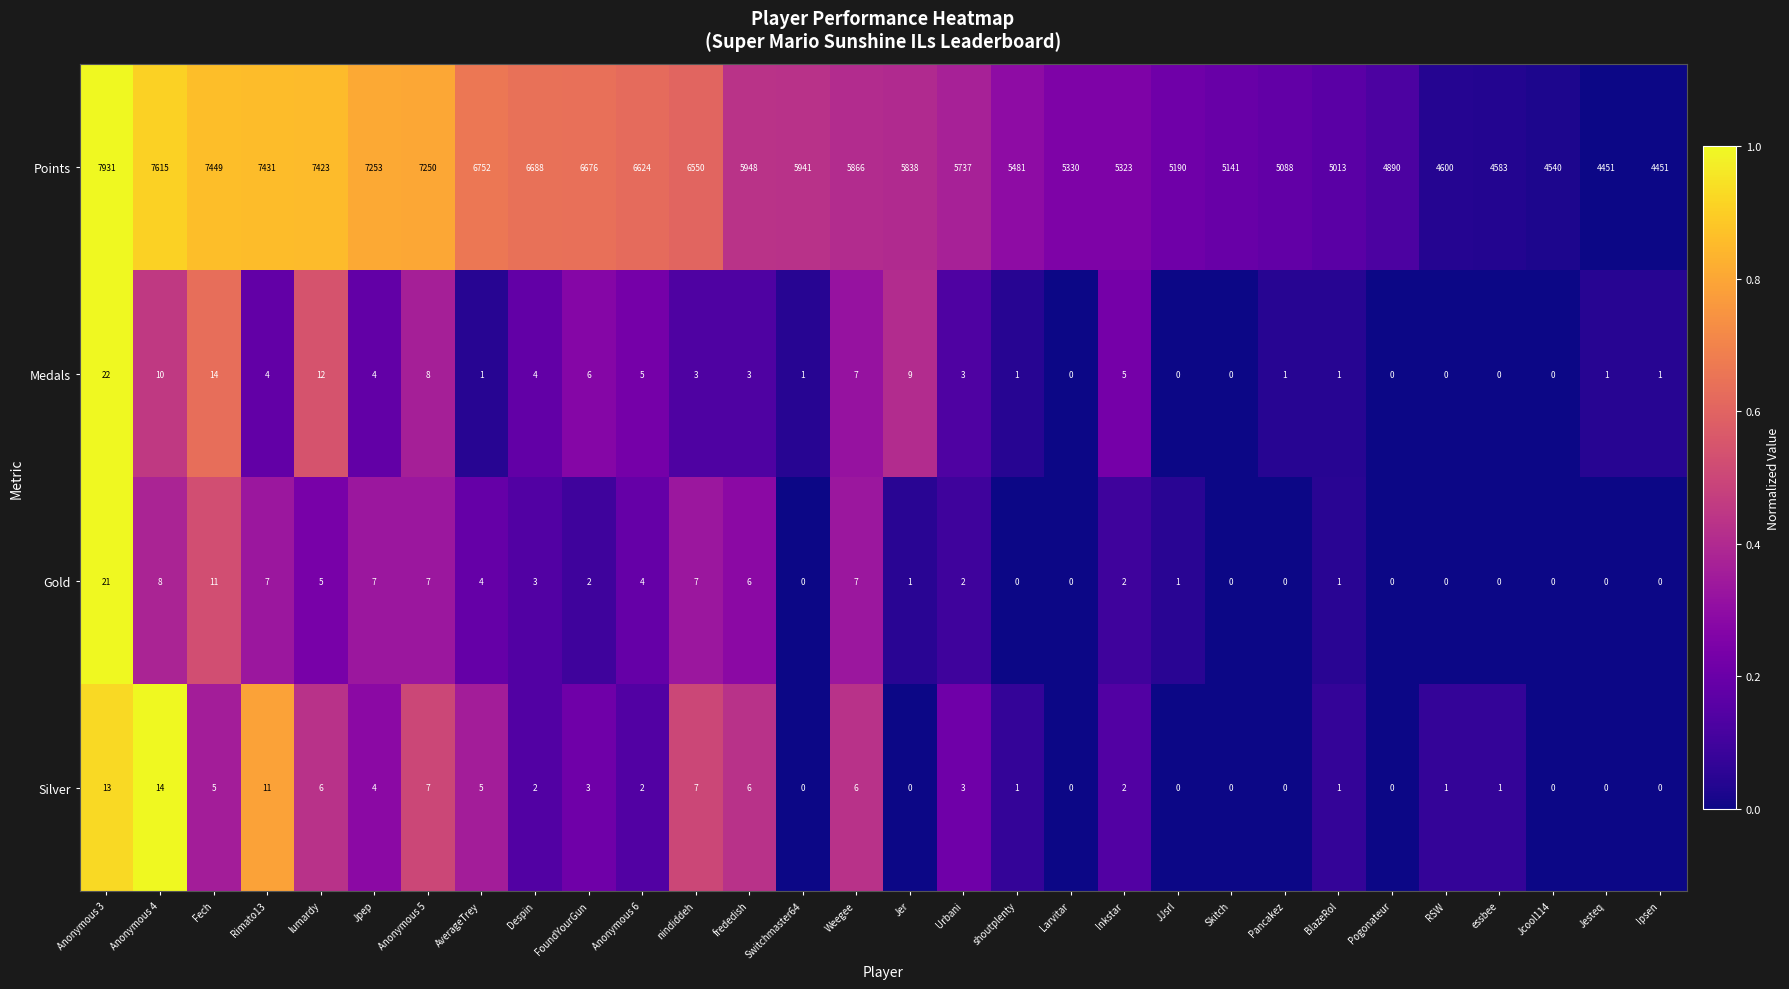

What is the average value of the Points series?

5968